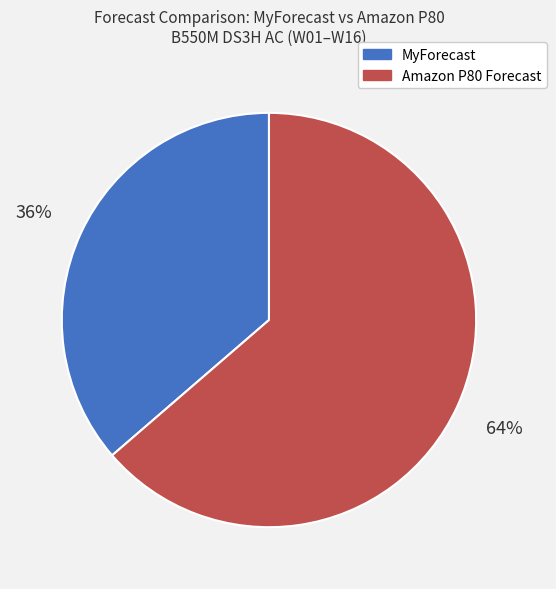

To the nearest percent, what is the average slice percentage?

50%